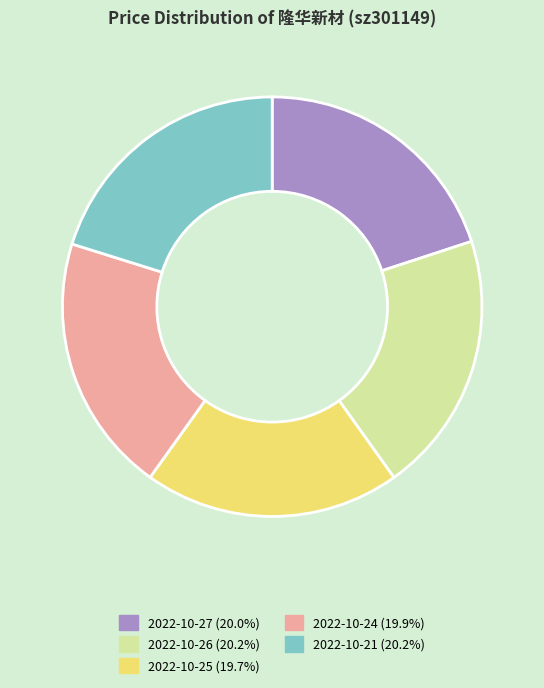

Combined, do 2022-10-26 and 2022-10-25 account for over 50%?

No